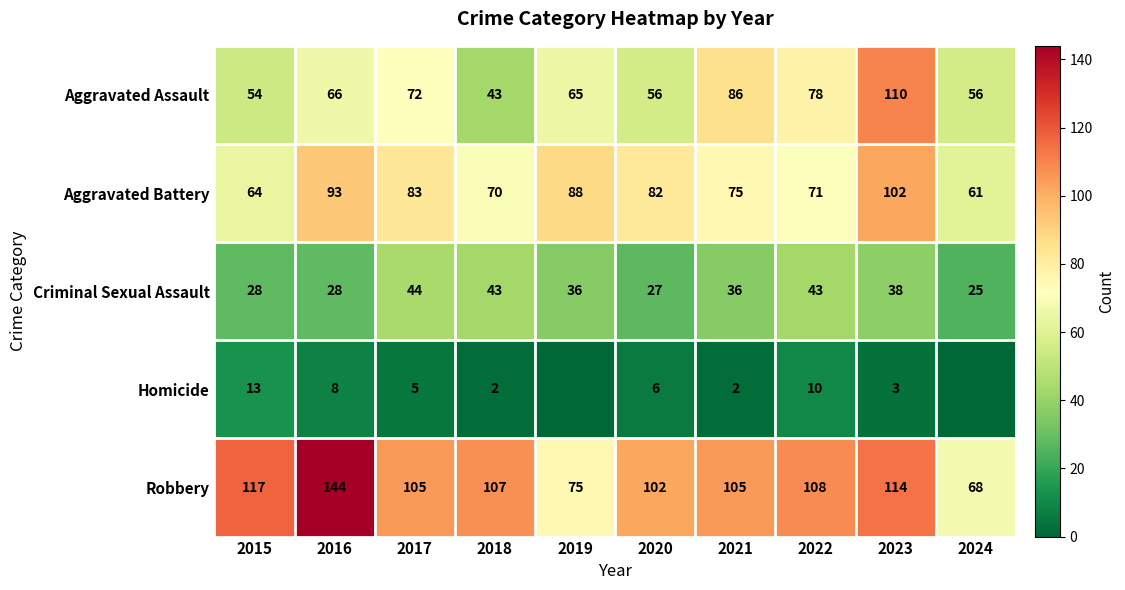

Is the value of Homicide at 2017 greater than the value of Criminal Sexual Assault at 2016?

No